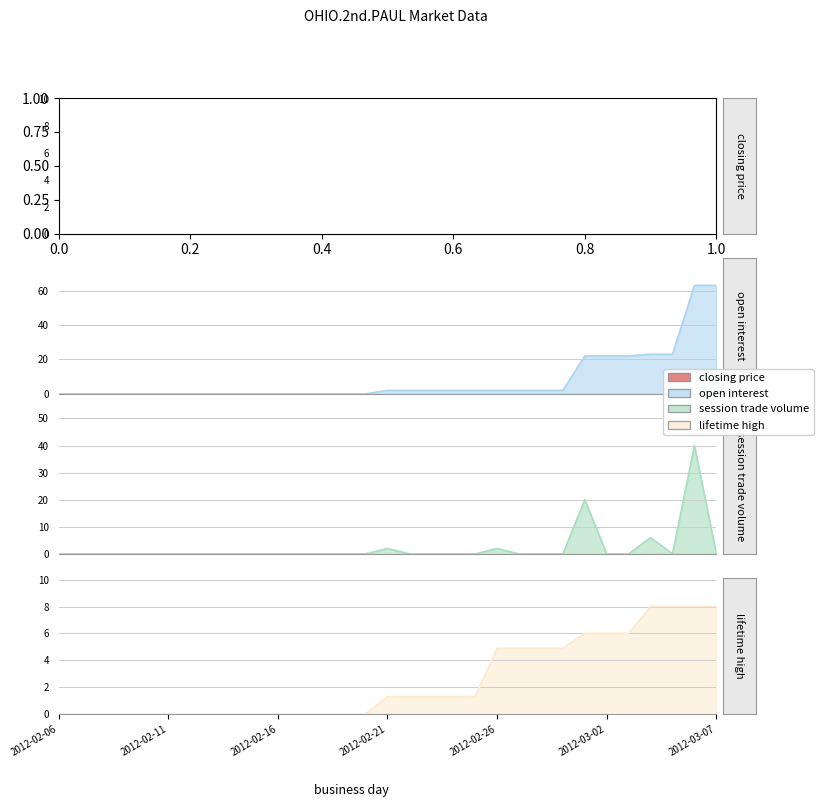

True or false: session trade volume has a value of -25.0 at 2012-02-18.

False